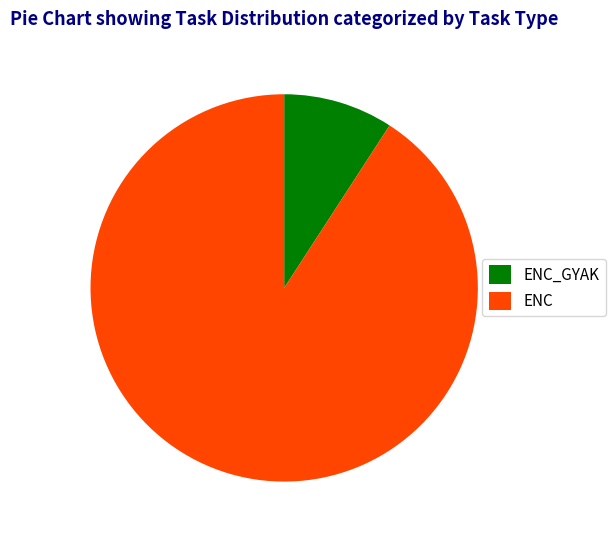

True or false: ENC_GYAK accounts for 9% of the total.

True